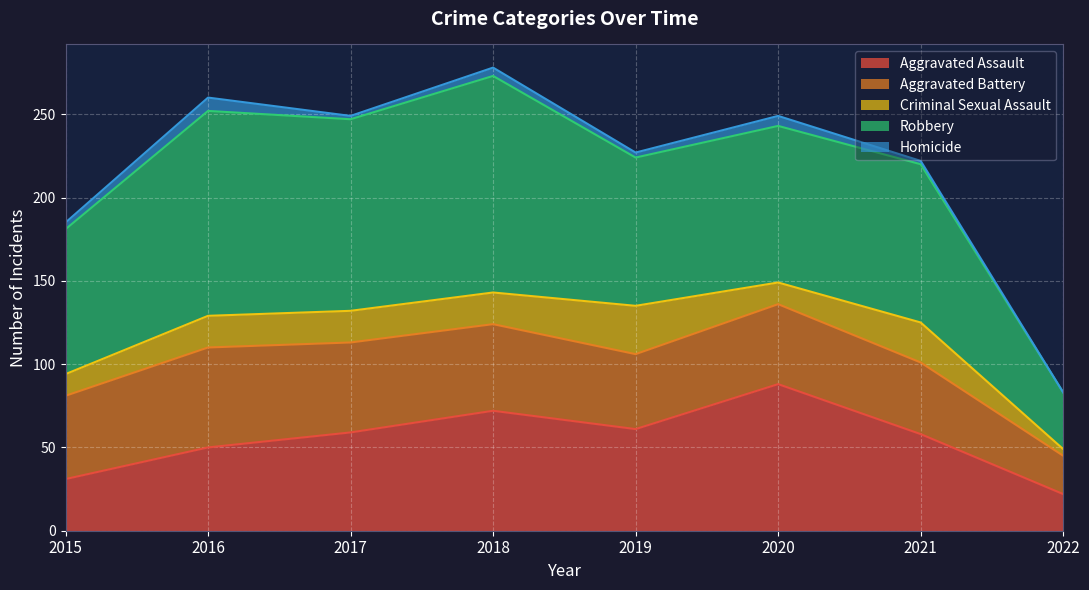

Does the chart display data point markers on the line(s)?

No